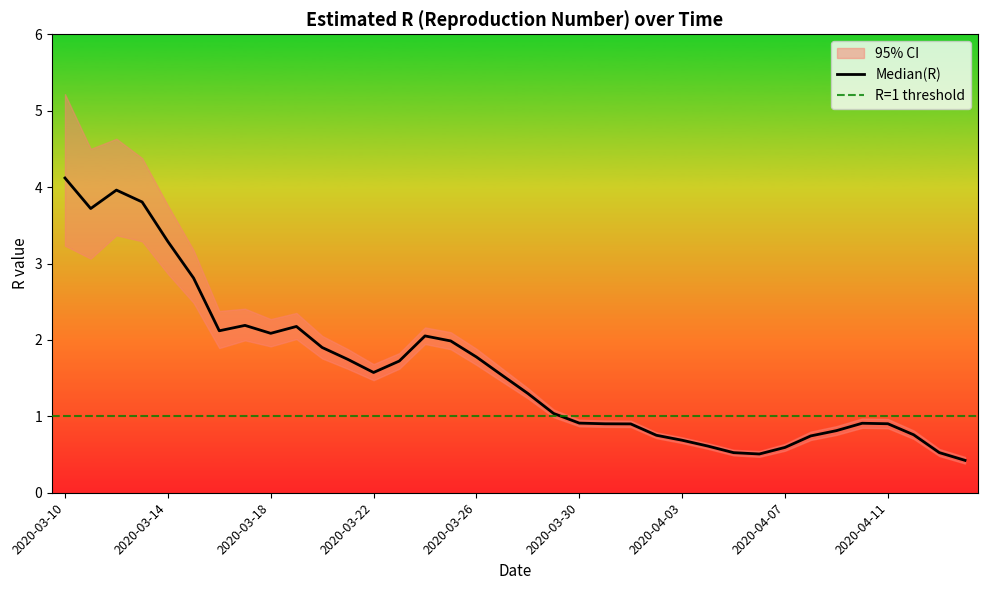

The value of Median(R) at 2020-03-28 is 0.4. True or false?

False